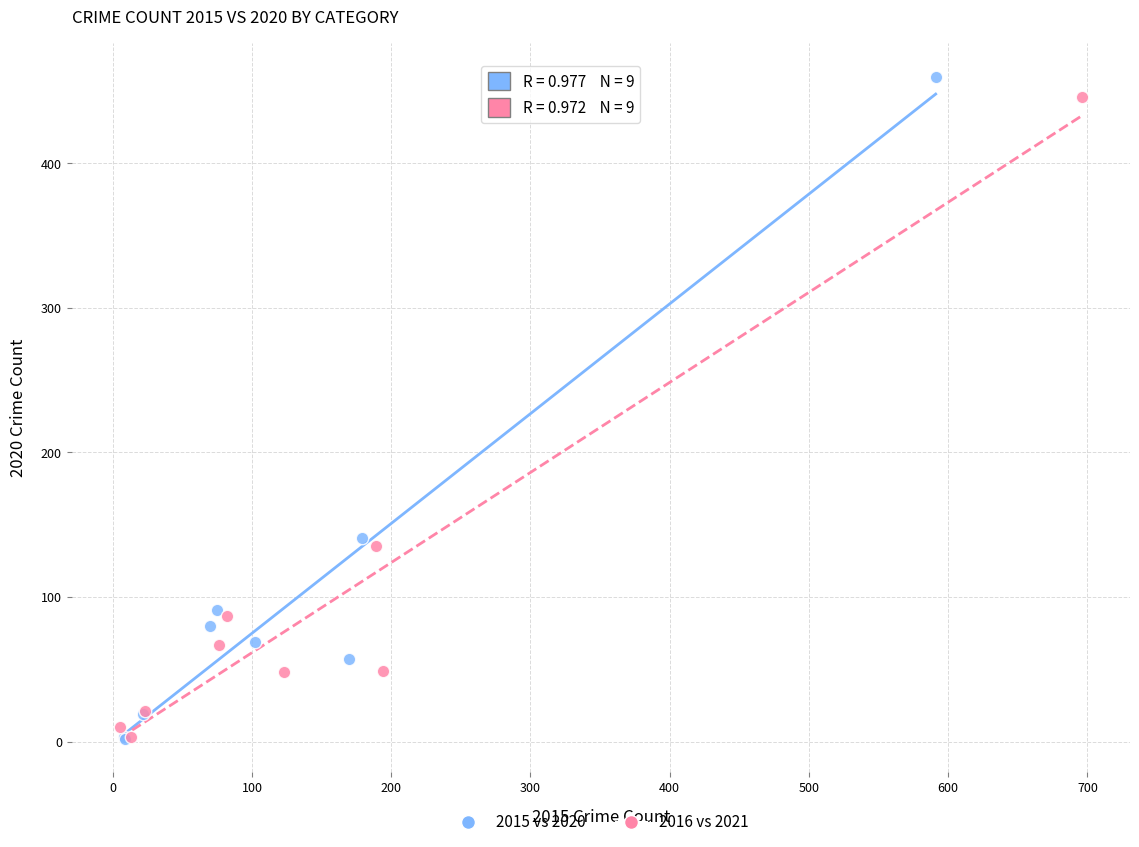

Which series has the widest spread of Y values?

2015 vs 2020